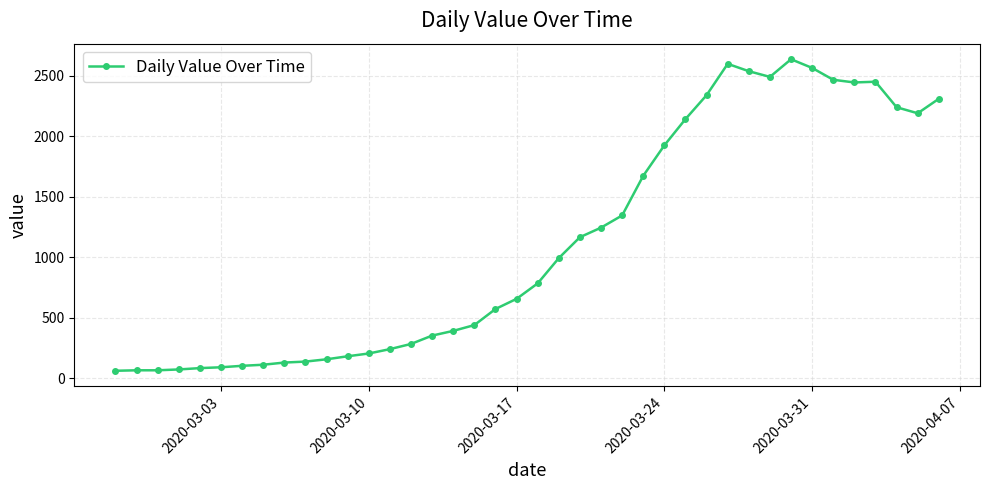

What is the maximum value shown in the chart?

2638